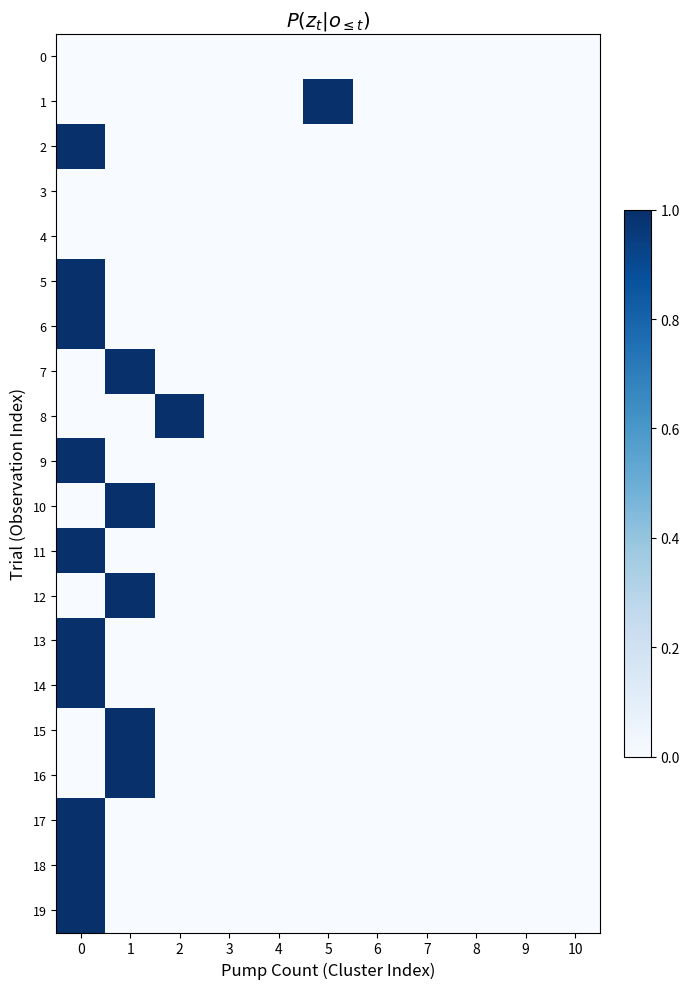

Reading right to left, list all the values displayed in this chart.

0: 10=0	9=0	8=0	7=0	6=0	5=0	4=0	3=0	2=0	1=0	0=0
1: 10=0	9=0	8=0	7=0	6=0	5=1	4=0	3=0	2=0	1=0	0=0
2: 10=0	9=0	8=0	7=0	6=0	5=0	4=0	3=0	2=0	1=0	0=1
3: 10=0	9=0	8=0	7=0	6=0	5=0	4=0	3=0	2=0	1=0	0=0
4: 10=0	9=0	8=0	7=0	6=0	5=0	4=0	3=0	2=0	1=0	0=0
5: 10=0	9=0	8=0	7=0	6=0	5=0	4=0	3=0	2=0	1=0	0=1
6: 10=0	9=0	8=0	7=0	6=0	5=0	4=0	3=0	2=0	1=0	0=1
7: 10=0	9=0	8=0	7=0	6=0	5=0	4=0	3=0	2=0	1=1	0=0
8: 10=0	9=0	8=0	7=0	6=0	5=0	4=0	3=0	2=1	1=0	0=0
9: 10=0	9=0	8=0	7=0	6=0	5=0	4=0	3=0	2=0	1=0	0=1
10: 10=0	9=0	8=0	7=0	6=0	5=0	4=0	3=0	2=0	1=1	0=0
11: 10=0	9=0	8=0	7=0	6=0	5=0	4=0	3=0	2=0	1=0	0=1
12: 10=0	9=0	8=0	7=0	6=0	5=0	4=0	3=0	2=0	1=1	0=0
13: 10=0	9=0	8=0	7=0	6=0	5=0	4=0	3=0	2=0	1=0	0=1
14: 10=0	9=0	8=0	7=0	6=0	5=0	4=0	3=0	2=0	1=0	0=1
15: 10=0	9=0	8=0	7=0	6=0	5=0	4=0	3=0	2=0	1=1	0=0
16: 10=0	9=0	8=0	7=0	6=0	5=0	4=0	3=0	2=0	1=1	0=0
17: 10=0	9=0	8=0	7=0	6=0	5=0	4=0	3=0	2=0	1=0	0=1
18: 10=0	9=0	8=0	7=0	6=0	5=0	4=0	3=0	2=0	1=0	0=1
19: 10=0	9=0	8=0	7=0	6=0	5=0	4=0	3=0	2=0	1=0	0=1